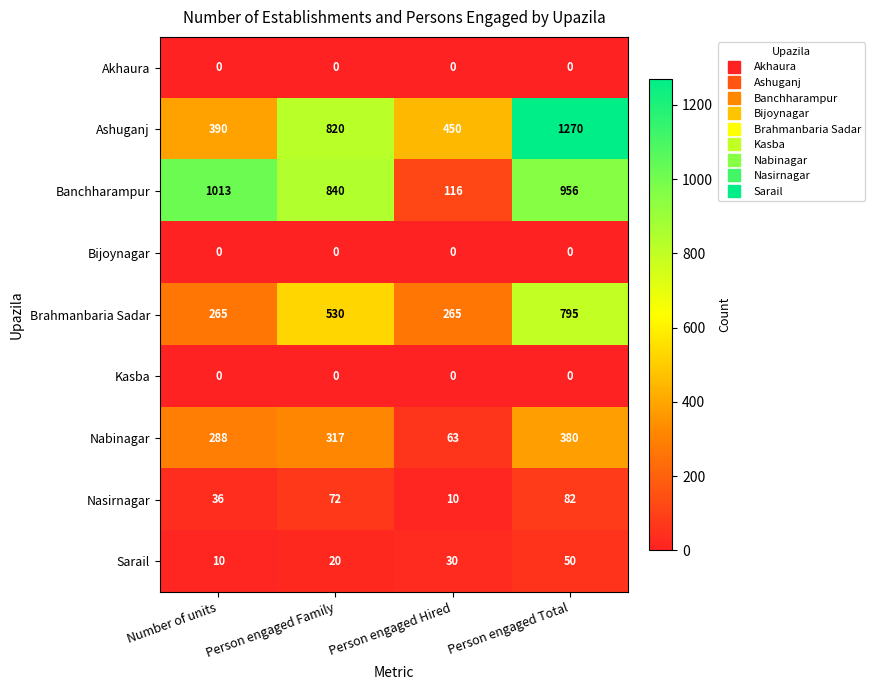

At which label is Sarail closest to 30?

Person engaged Hired